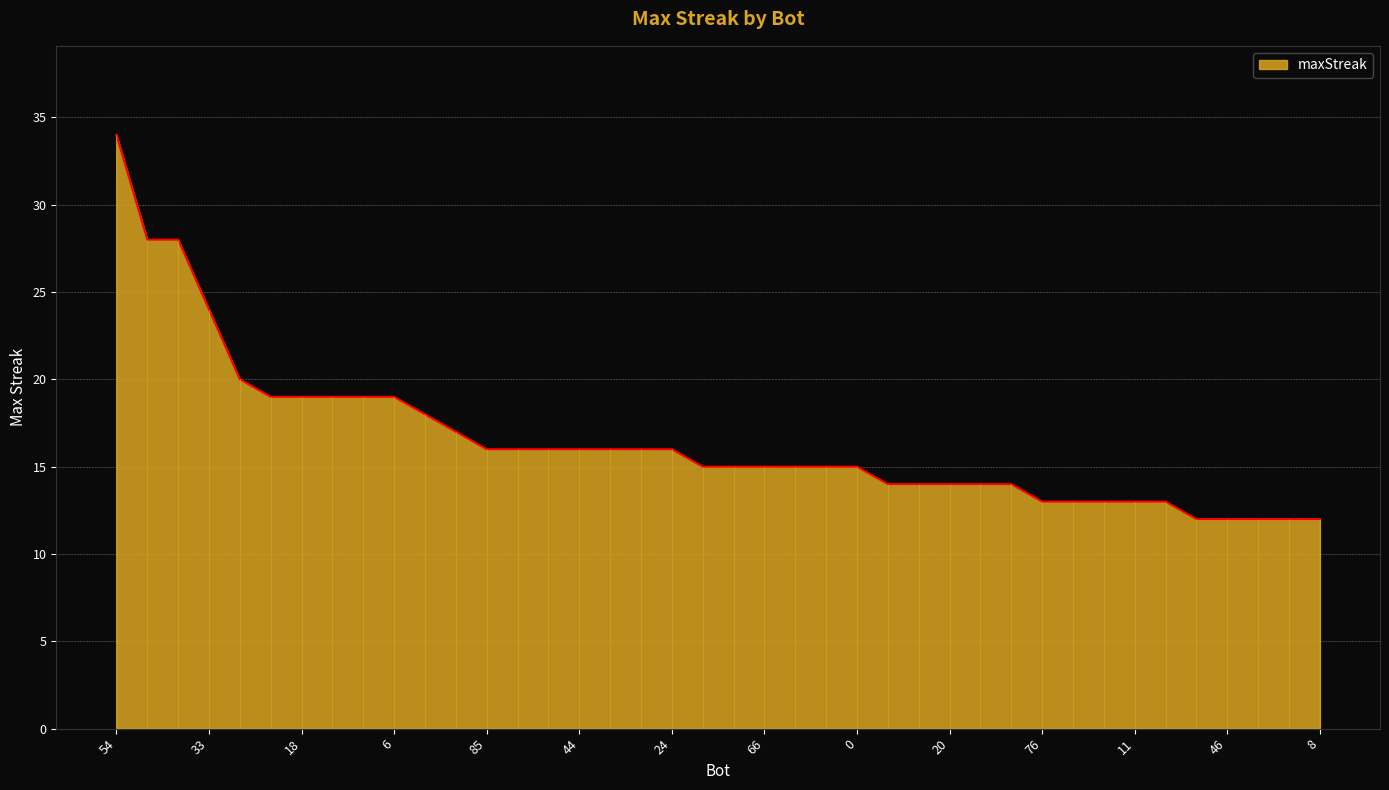

Reading right to left, list all the values displayed in this chart.

8=12	23=12	41=12	46=12	67=12	7=13	11=13	26=13	30=13	76=13	10=14	19=14	20=14	45=14	58=14	0=15	2=15	50=15	66=15	74=15	80=15	24=16	32=16	36=16	44=16	57=16	77=16	85=16	73=17	61=18	6=19	14=19	16=19	18=19	68=19	42=20	33=24	1=28	49=28	54=34